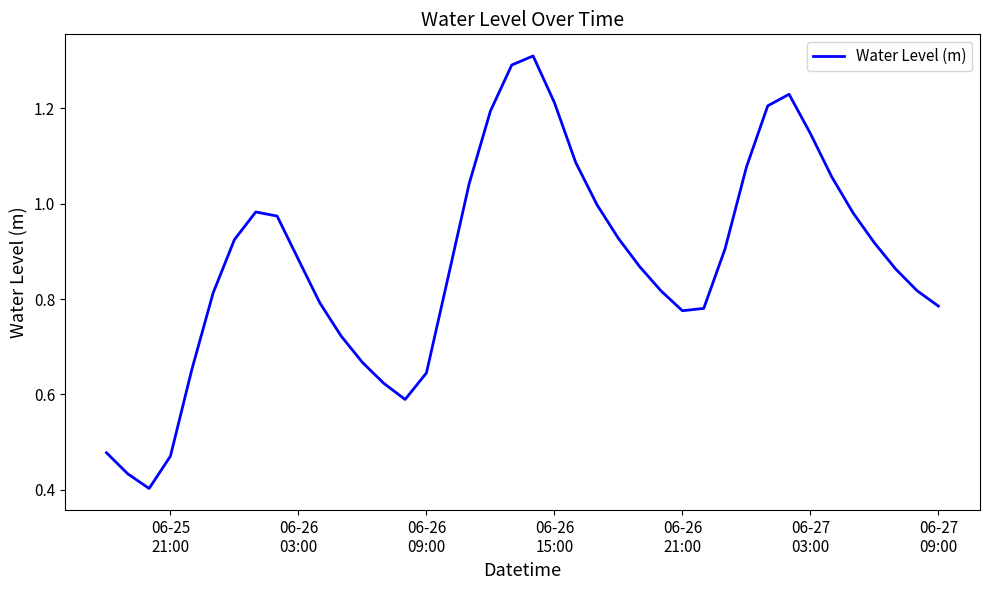

What is the greatest value displayed?

1.3